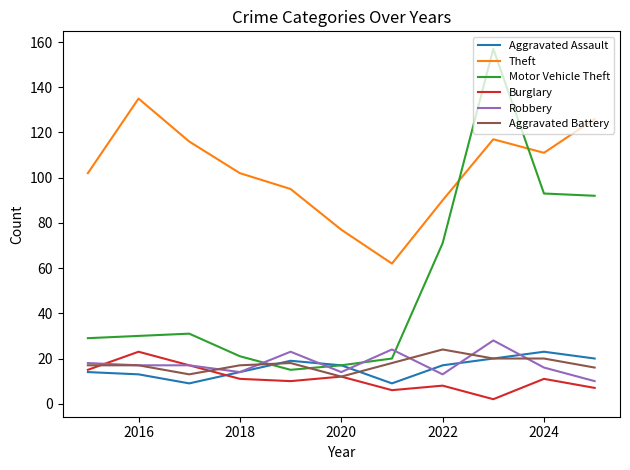

What is the difference between the maximum and minimum values in the Aggravated Assault series?

14